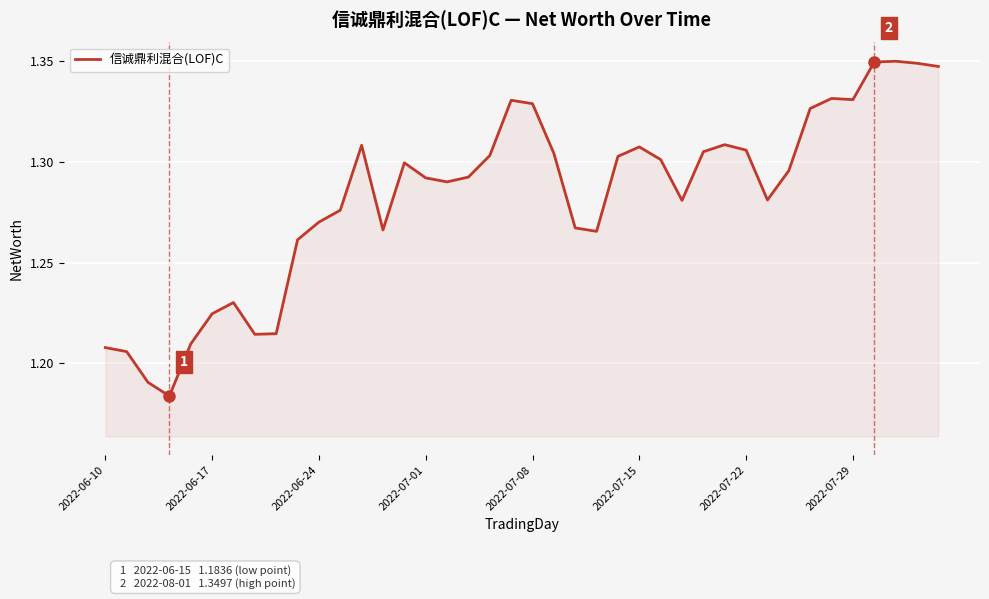

Is this an area chart (filled region under the line)?

Yes